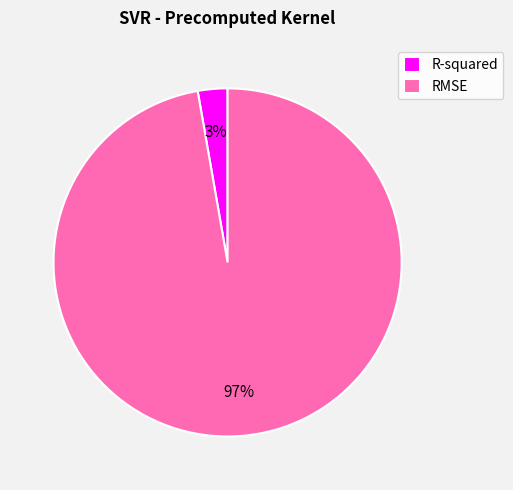

Does RMSE represent more than half of the total?

Yes